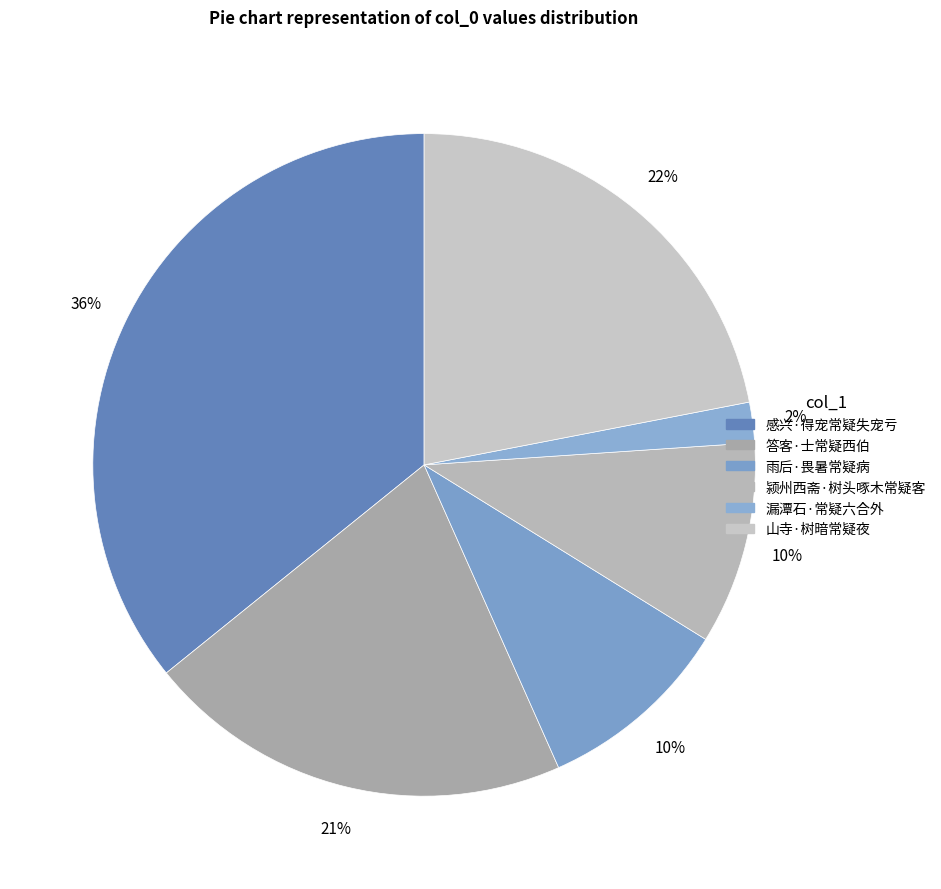

How many segments does this pie chart have?

6